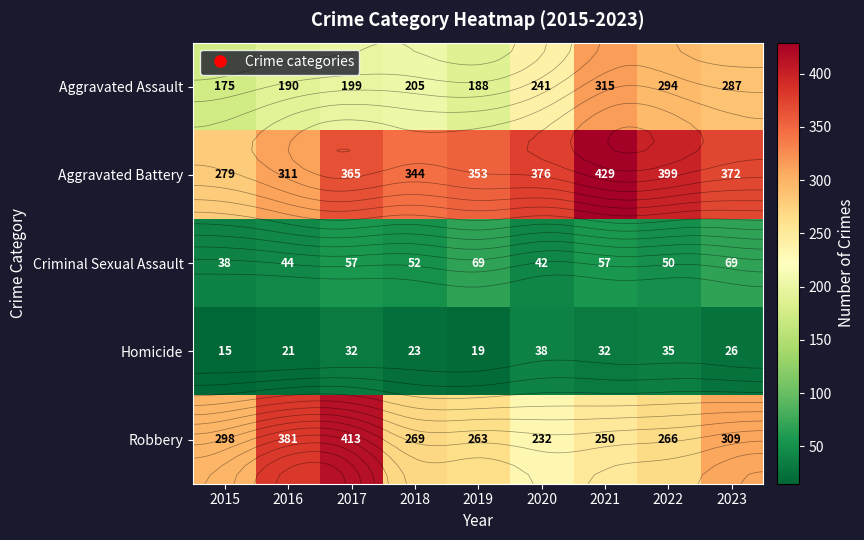

Which series has the largest total across all categories?

Aggravated Battery